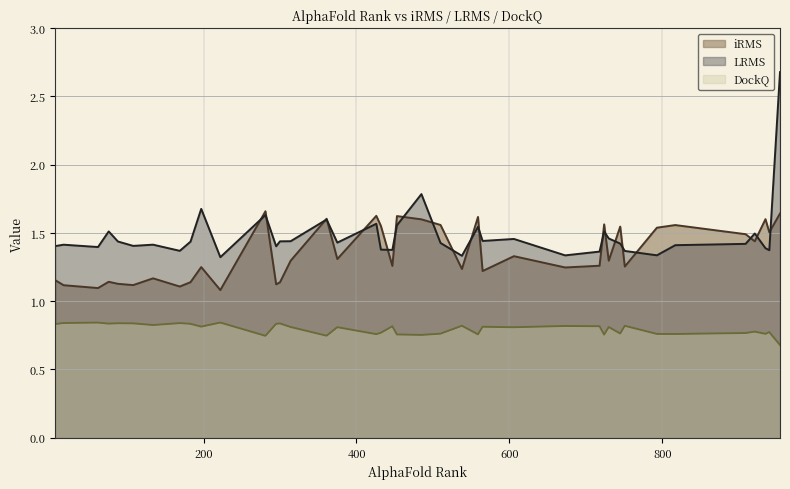

What are all the series names shown in the legend?

iRMS, LRMS, DockQ